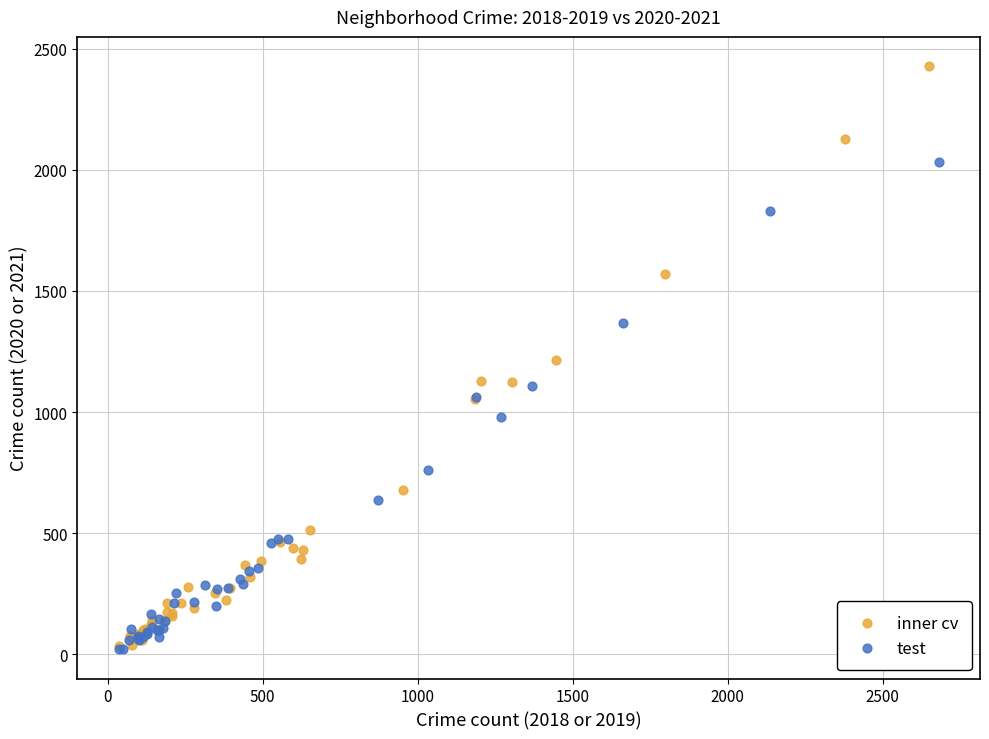

Which series has the largest Y range (max minus min)?

inner cv